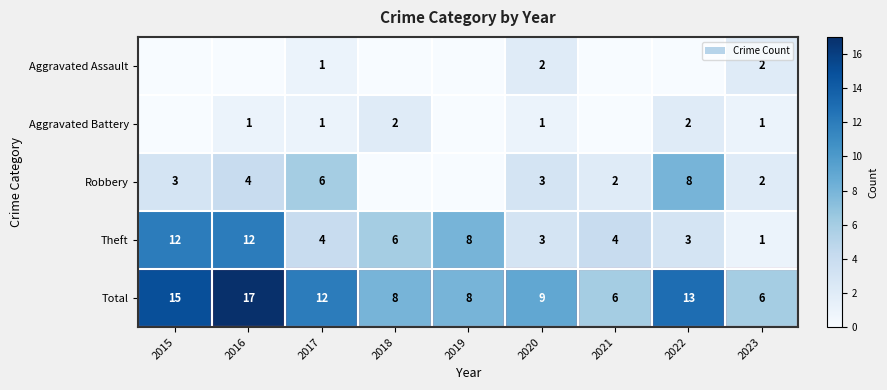

At which label does Theft first exceed 4?

2015